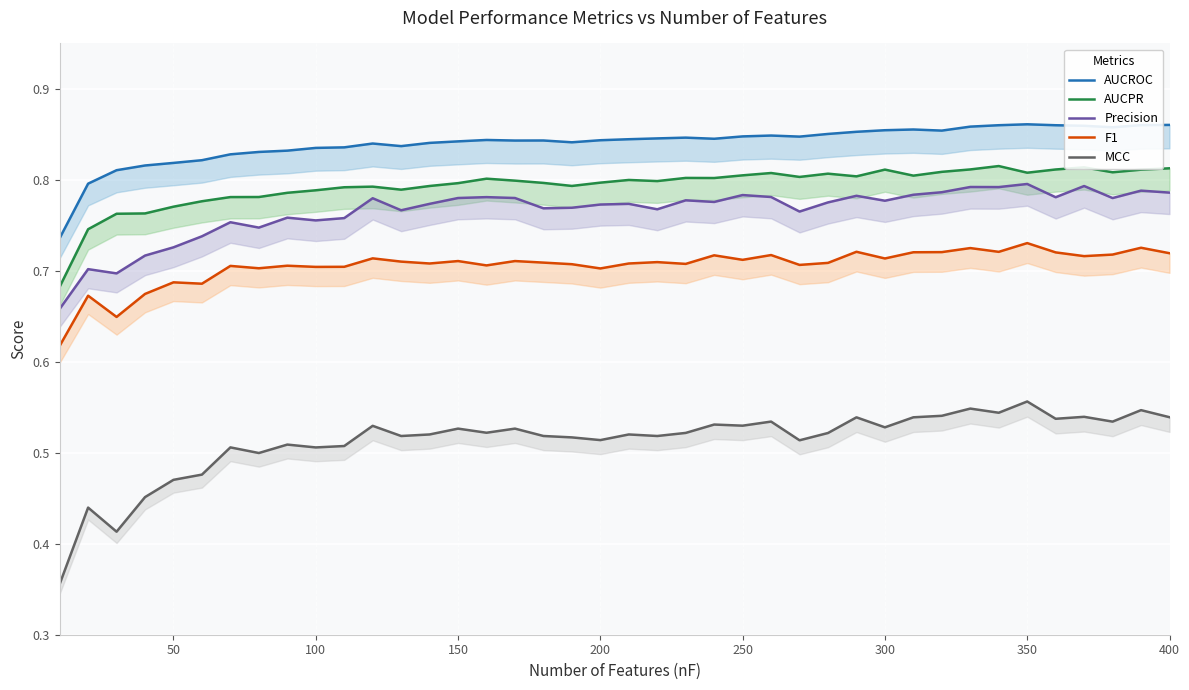

Is the value of AUCPR at 27 greater than the value of F1 at 21?

Yes